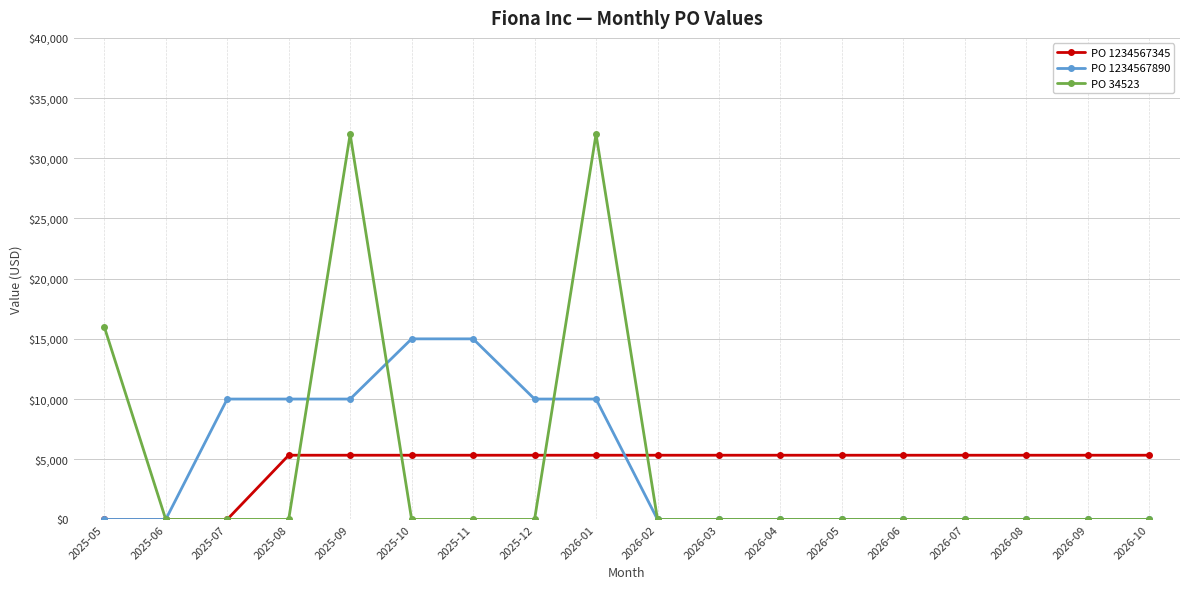

What is the maximum value shown in the chart?

32000.0